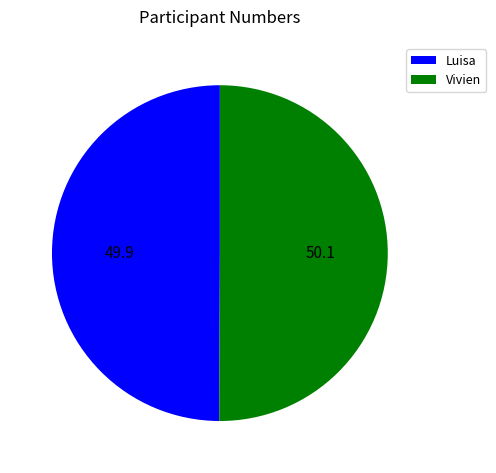

Approximately how many times larger is the value at Luisa compared to Vivien?

1.0